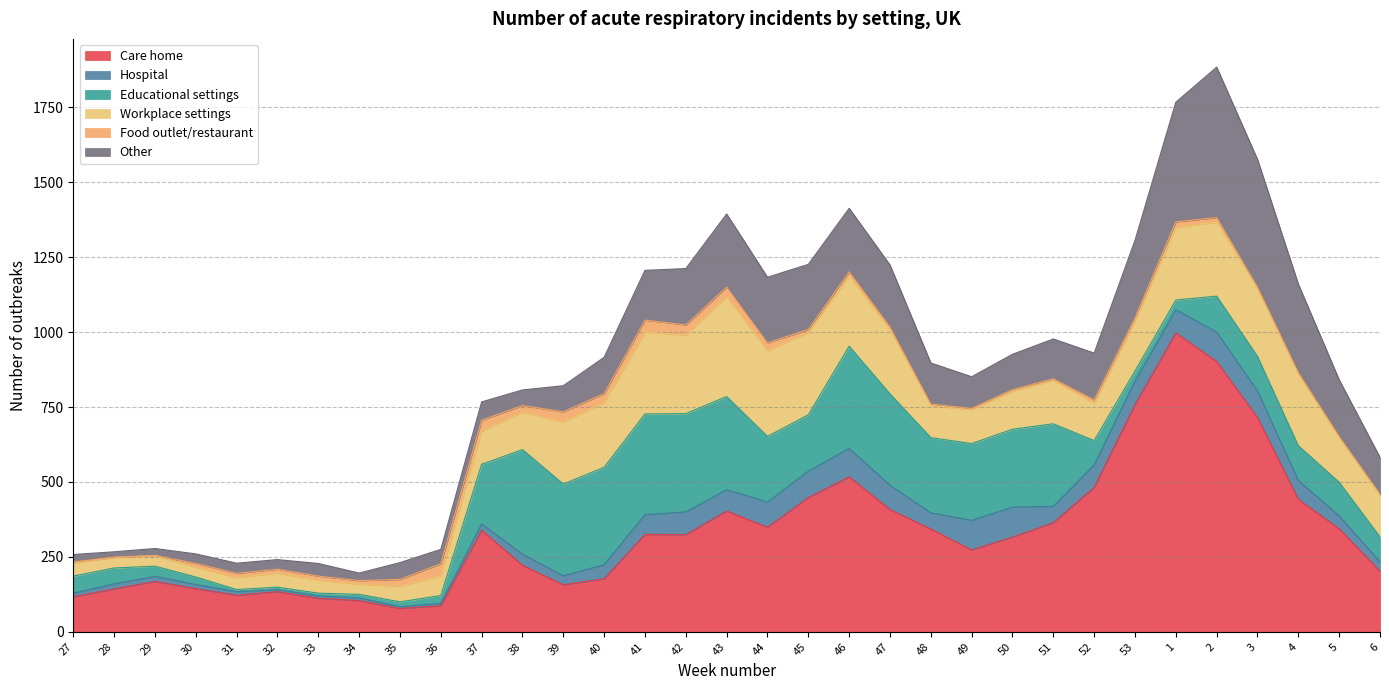

What is the difference between the highest and lowest values at 41?

296